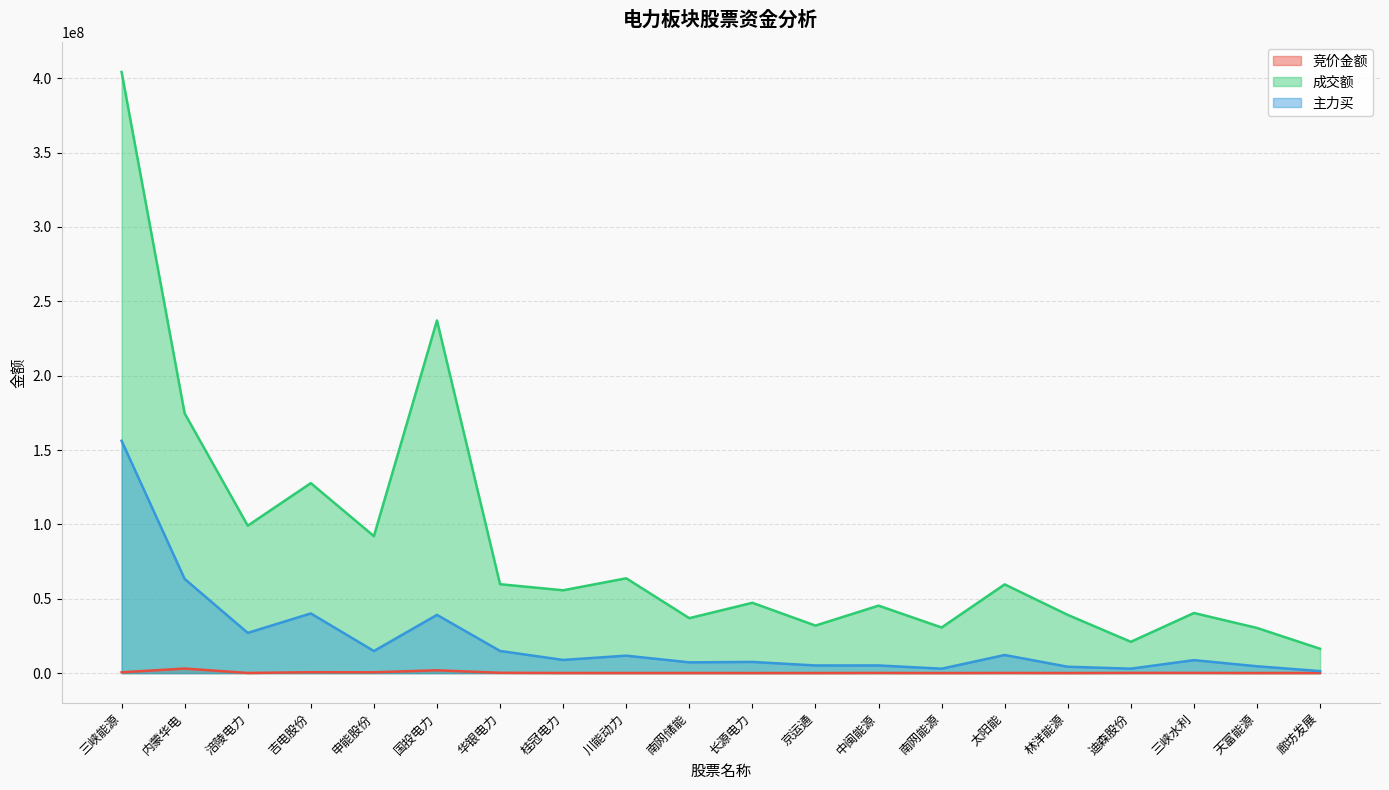

The 竞价金额 series shows 573430 at 申能股份. True or false?

True